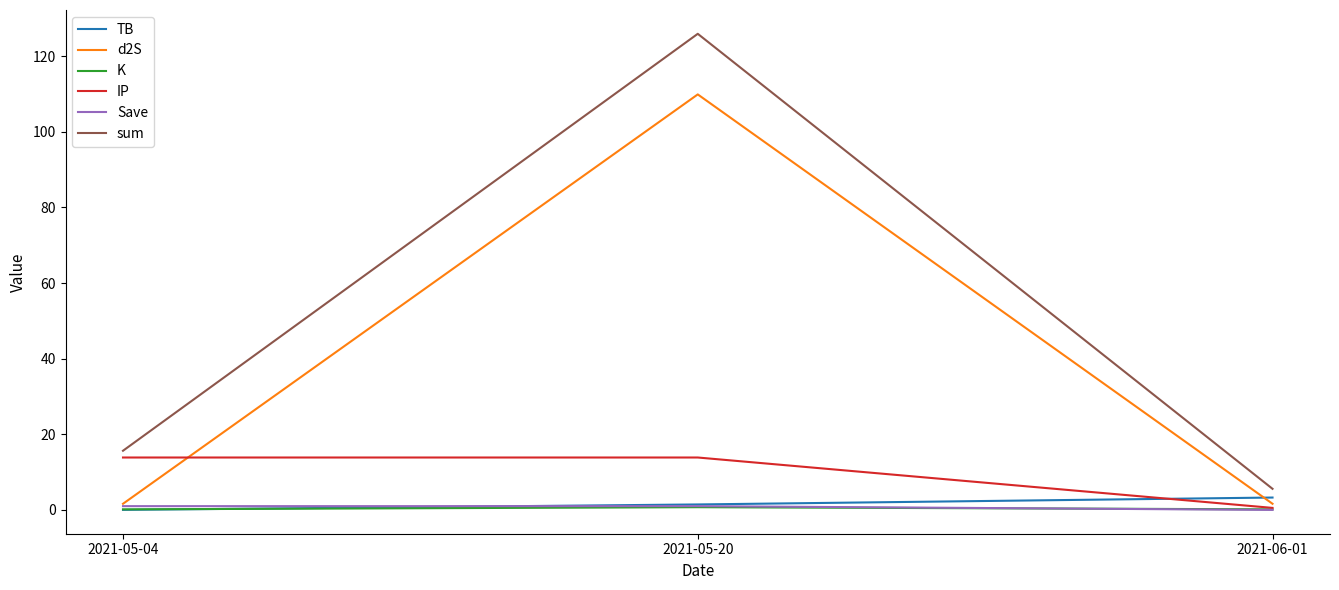

What is the difference between the maximum and minimum values in the K series?

0.6